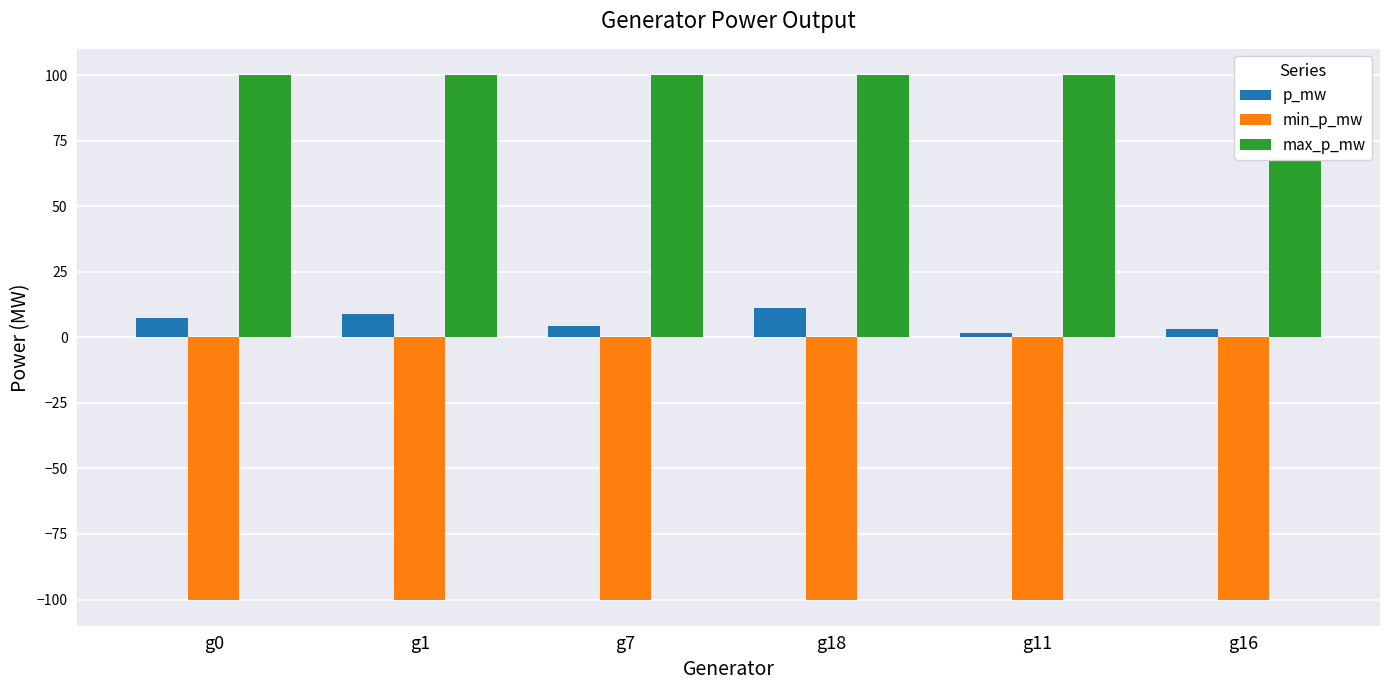

At which category is the sum across all series the highest?

g18